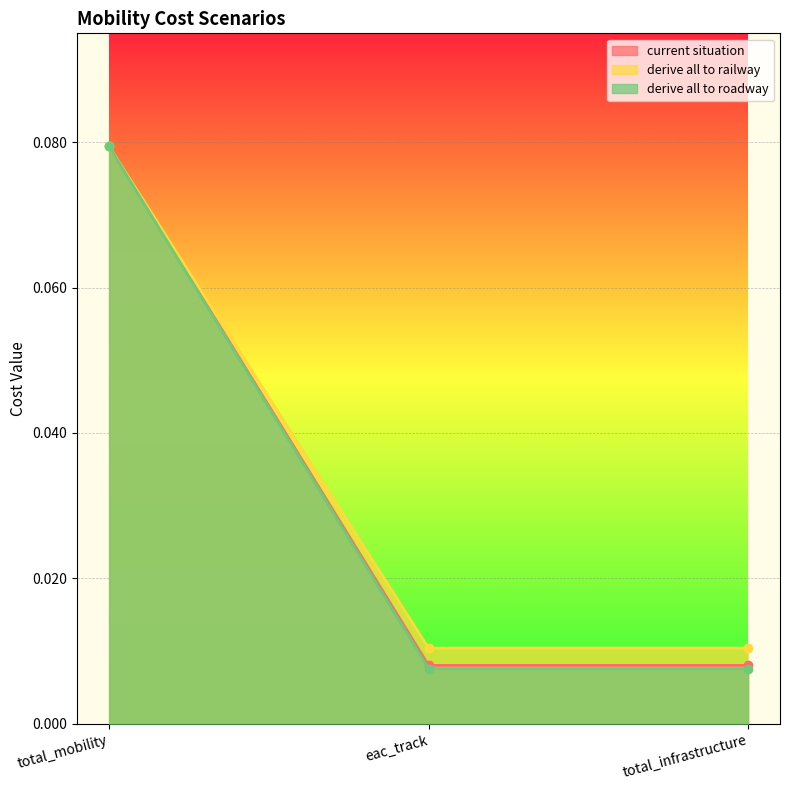

Which series has the widest spread of values?

derive all to roadway